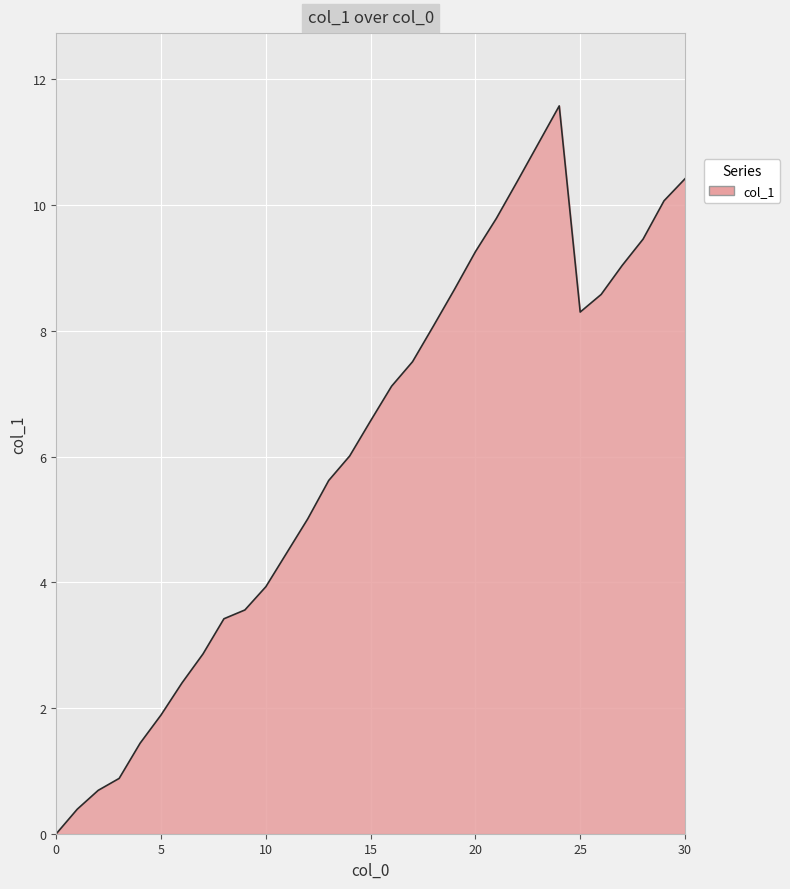

What is the difference between the maximum and minimum values?

11.6